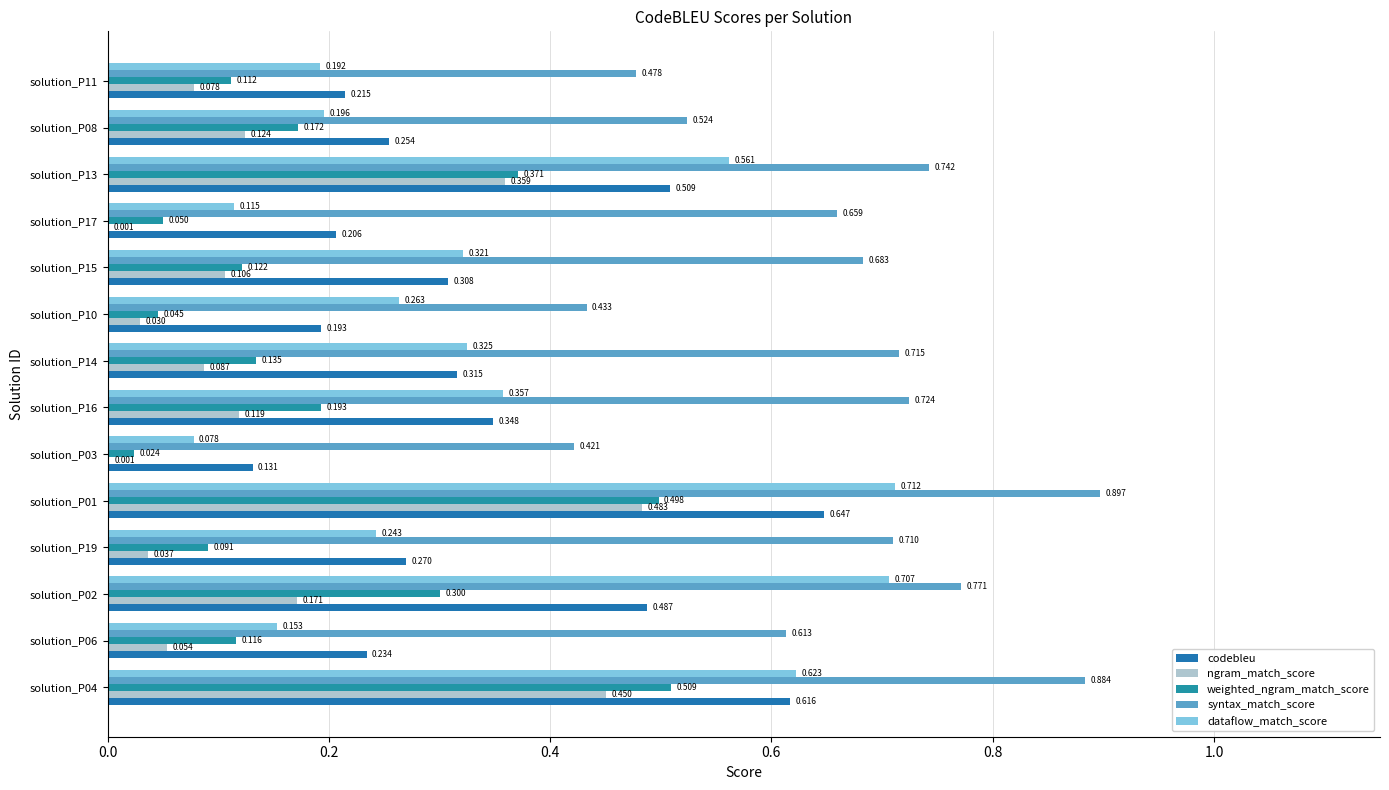

What are all the series names shown in the legend?

codebleu, ngram_match_score, weighted_ngram_match_score, syntax_match_score, dataflow_match_score